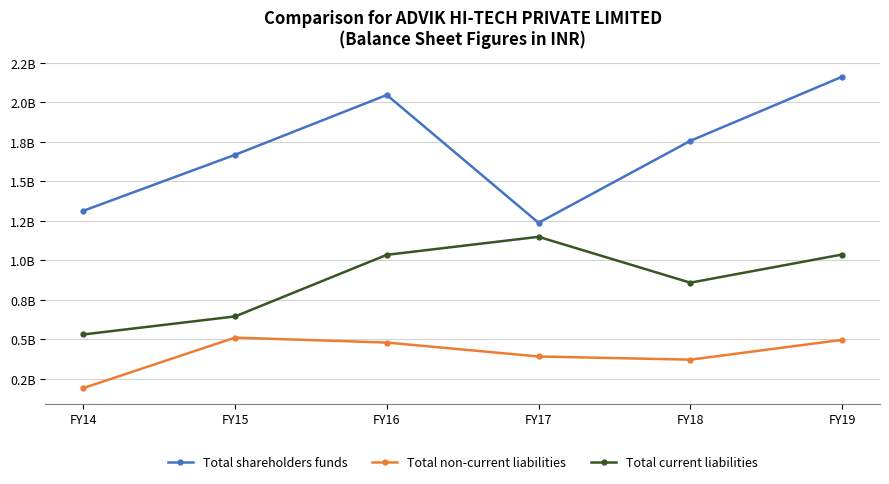

List the series in order of their peak value, lowest first.

Total non-current liabilities, Total current liabilities, Total shareholders funds